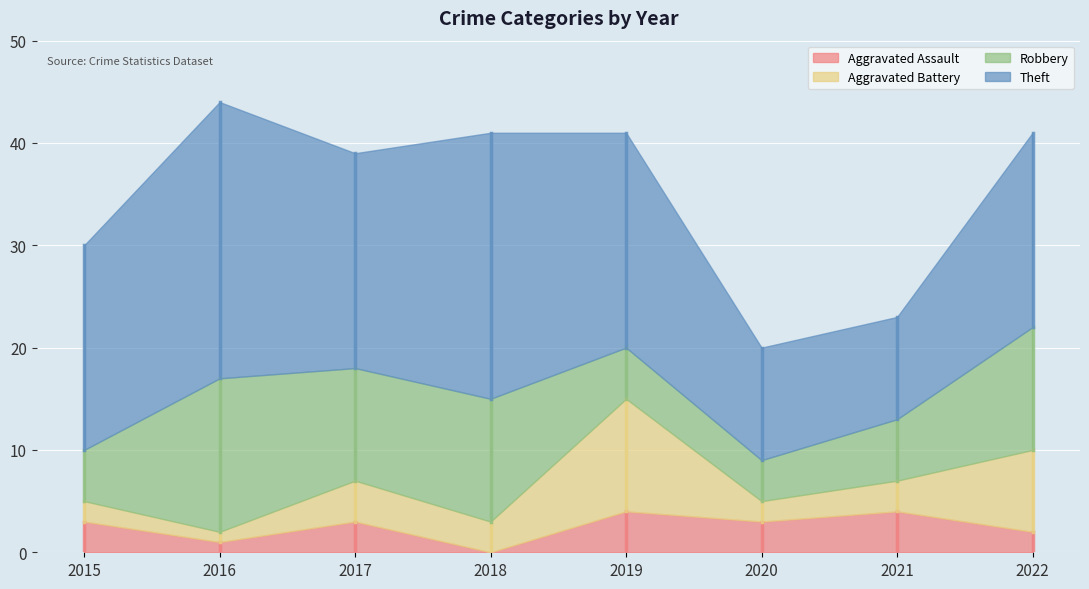

Which series has the largest total across all categories?

Theft